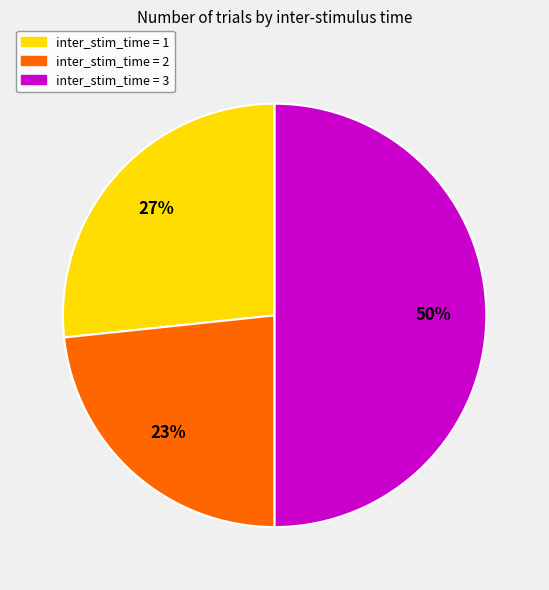

The inter_stim_time = 1 slice represents 27% of the pie. True or false?

True